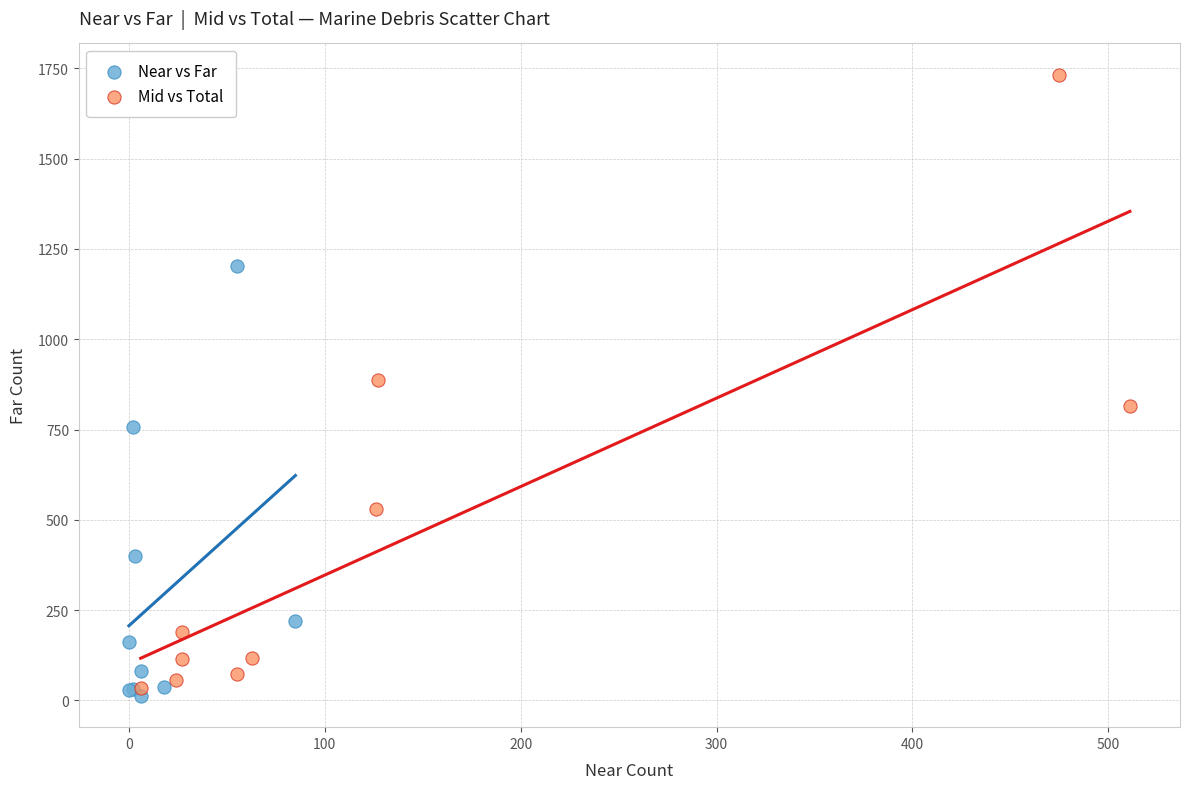

Which series has the widest spread of Y values?

Mid vs Total